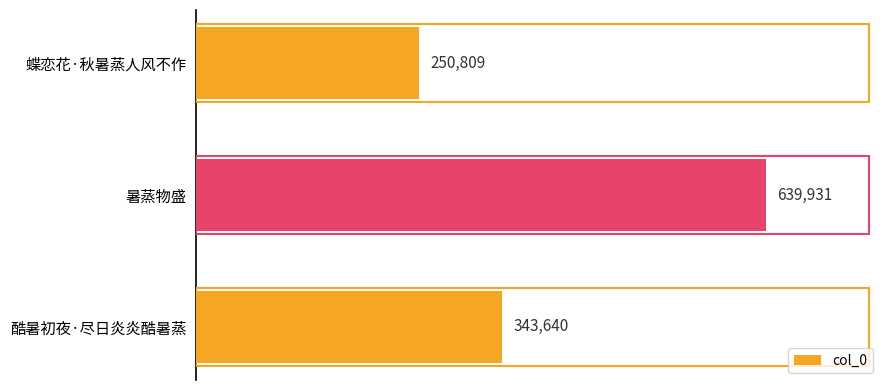

Where is the data nearest to the value 445370?

酷暑初夜·尽日炎炎酷暑蒸